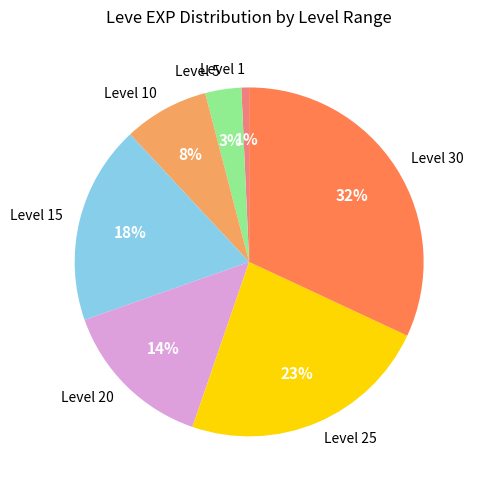

Does Level 1 represent more than half of the total?

No